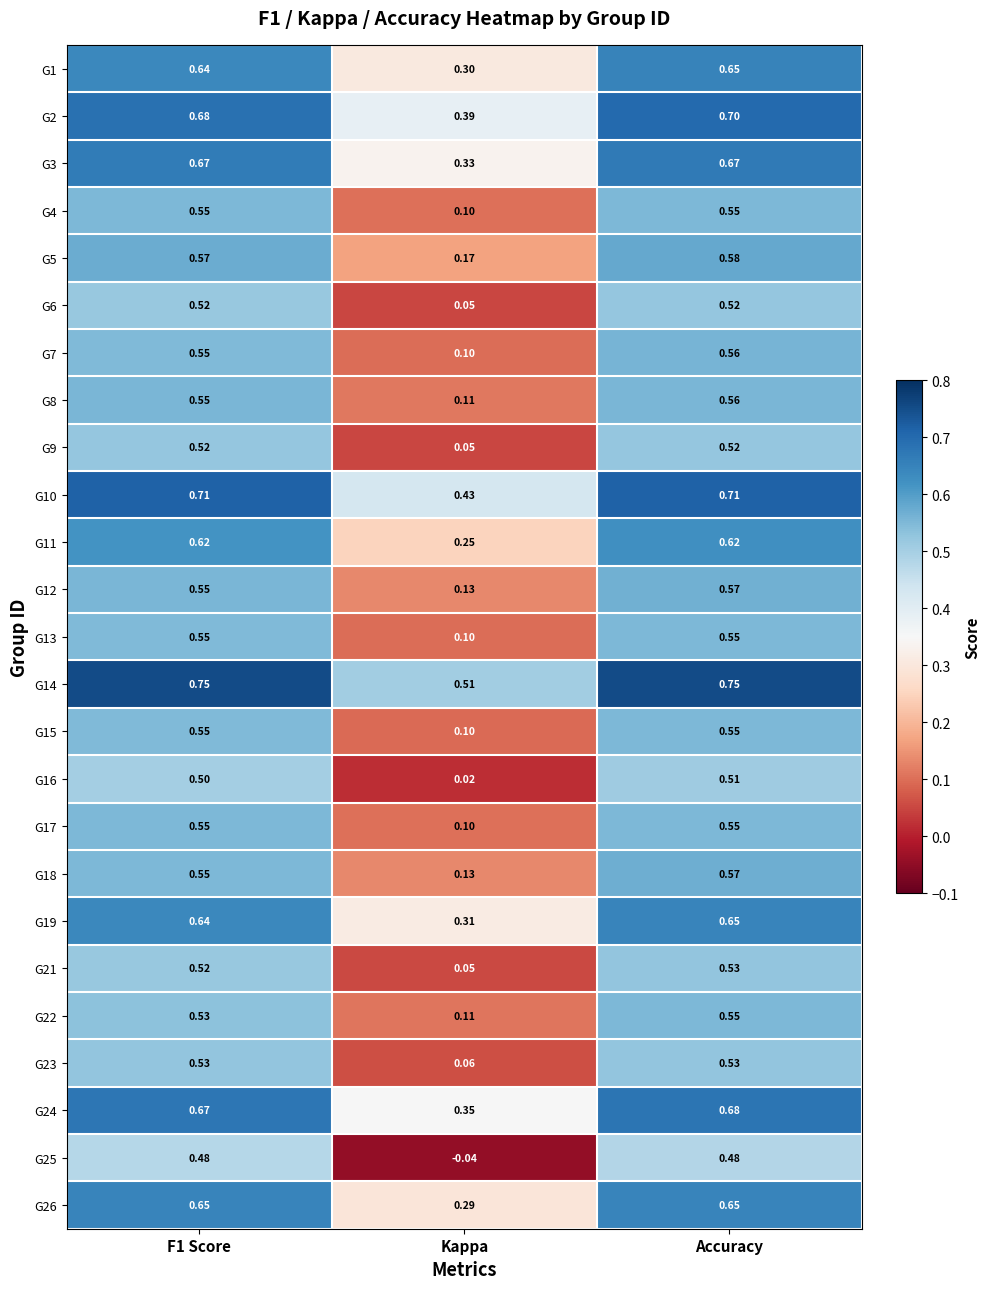

Where is G9 nearest to the value 0?

Kappa